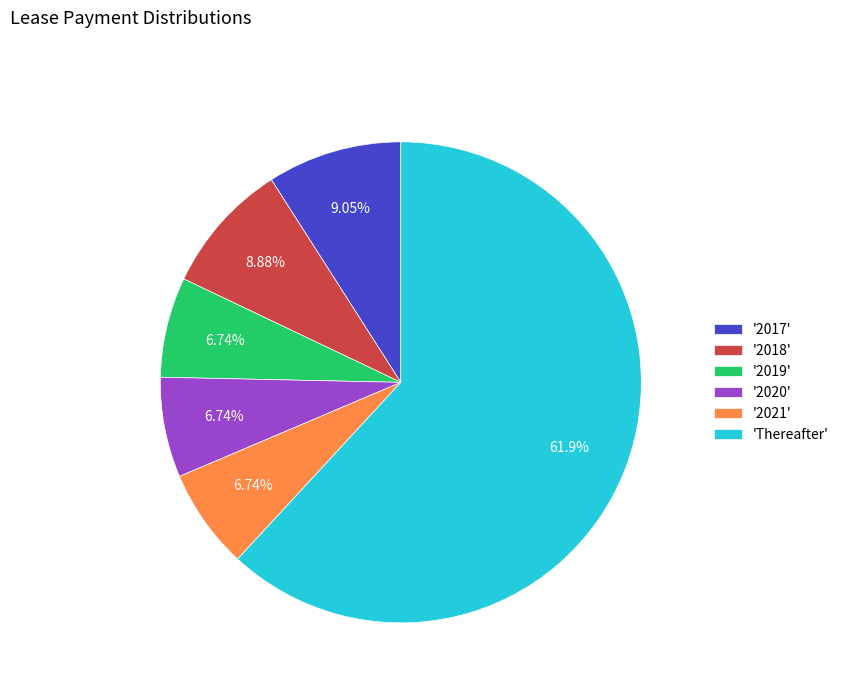

How many slices are in this pie chart?

6